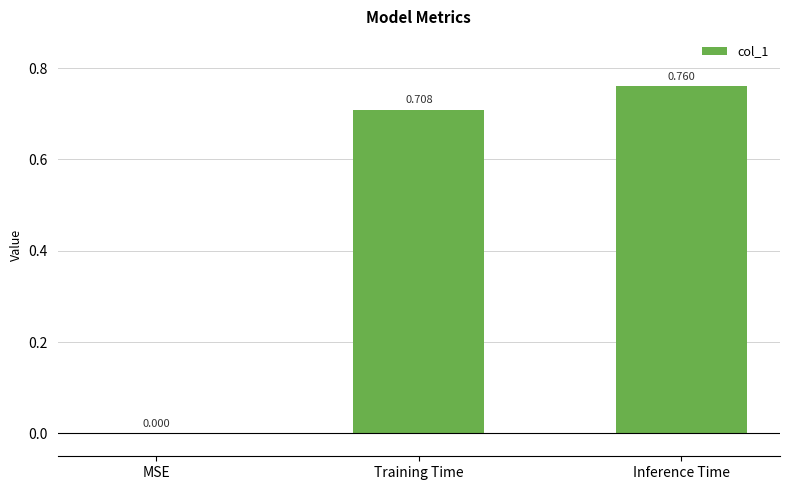

Between Training Time and MSE, which is larger?

Training Time